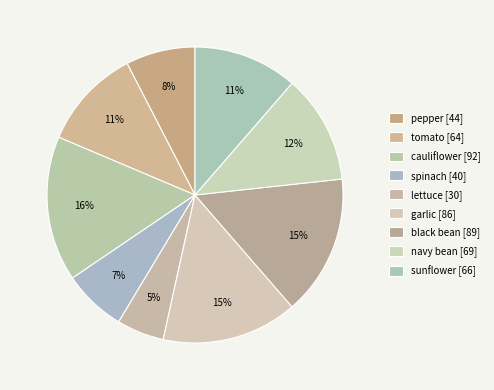

How many segments does this pie chart have?

9